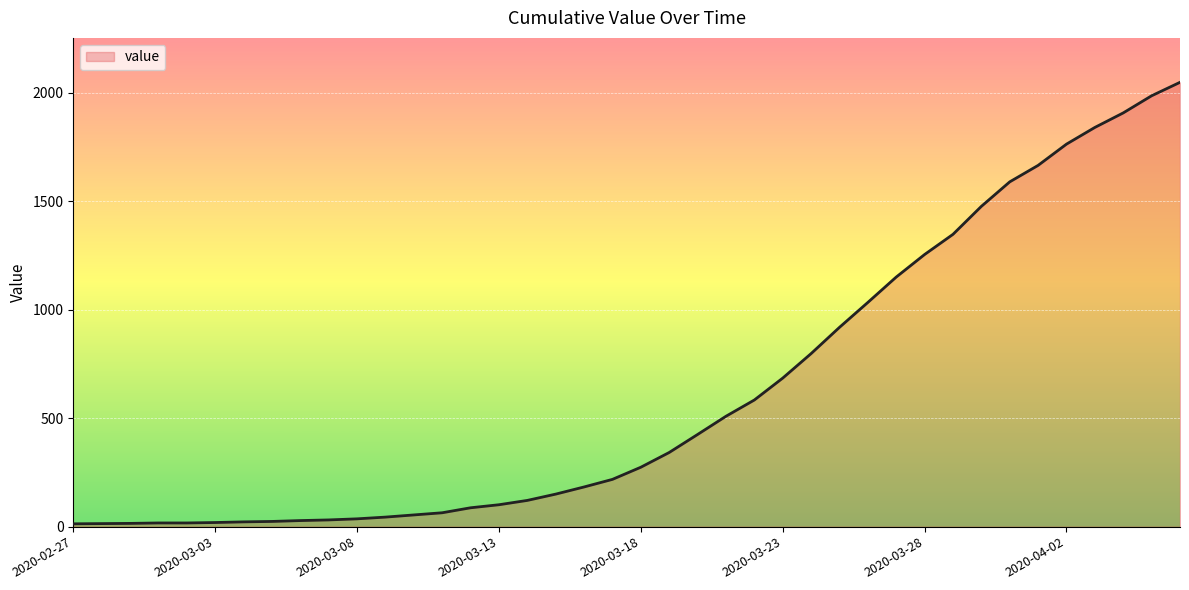

What is the maximum value shown in the chart?

2049